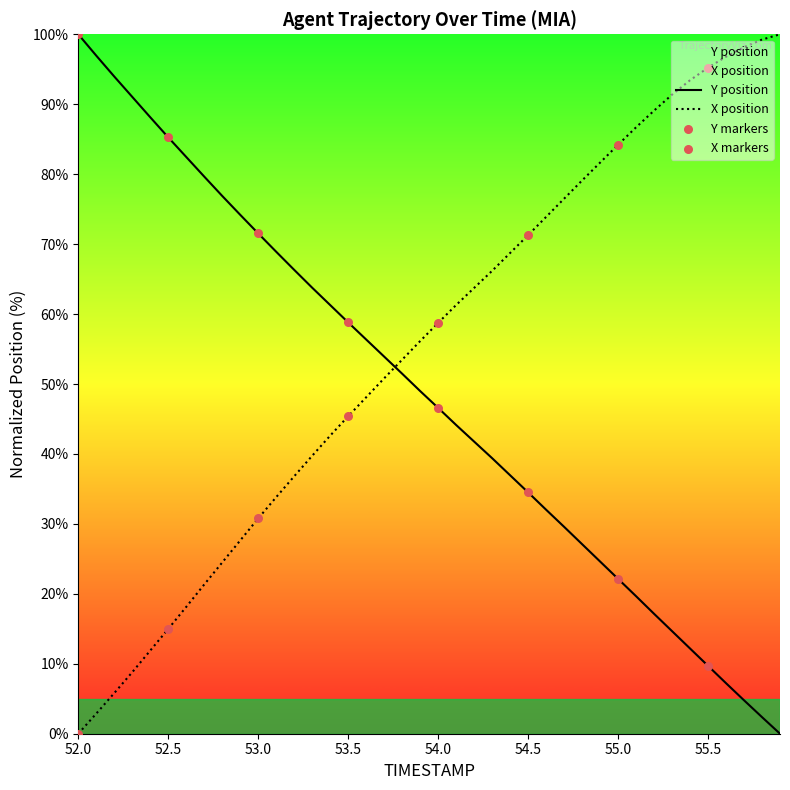

Which series has the largest Y range (max minus min)?

TIMESTAMP